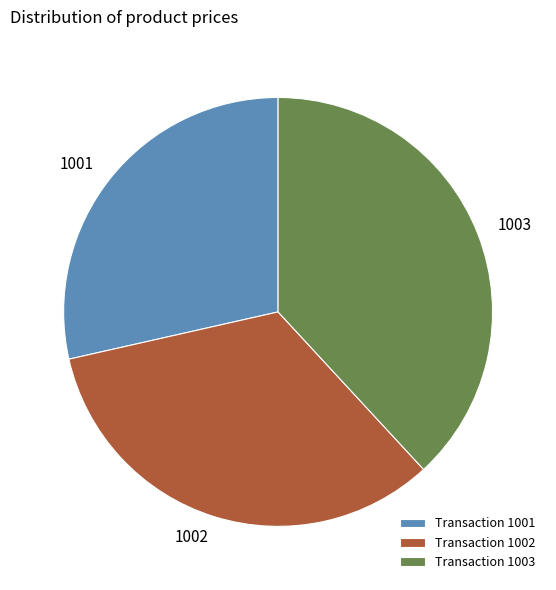

Does Transaction 1001 represent more than half of the total?

No